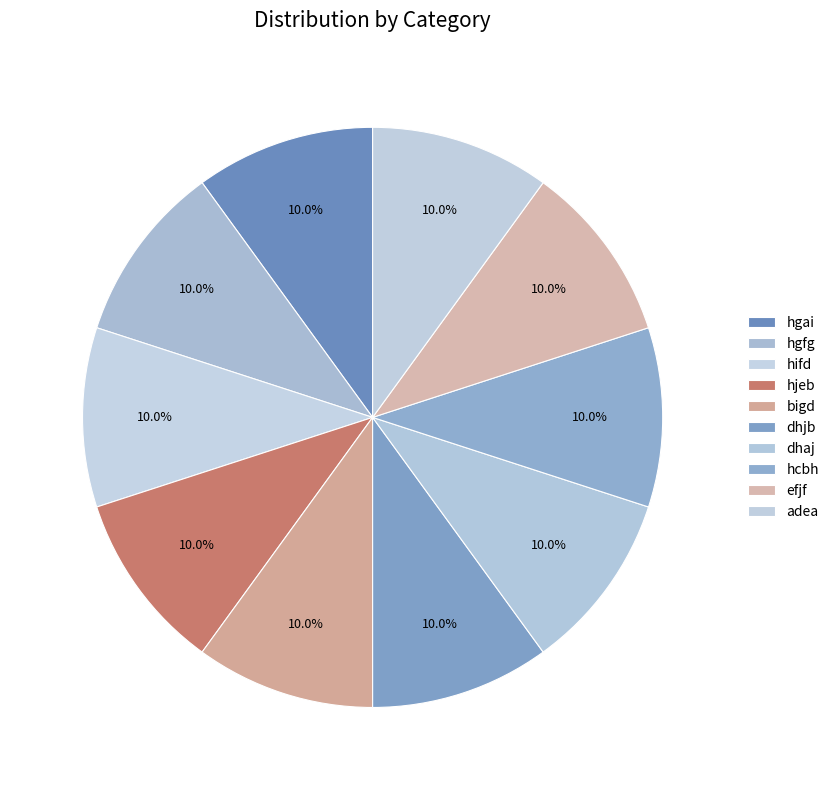

To the nearest percent, what is the average slice percentage?

10%